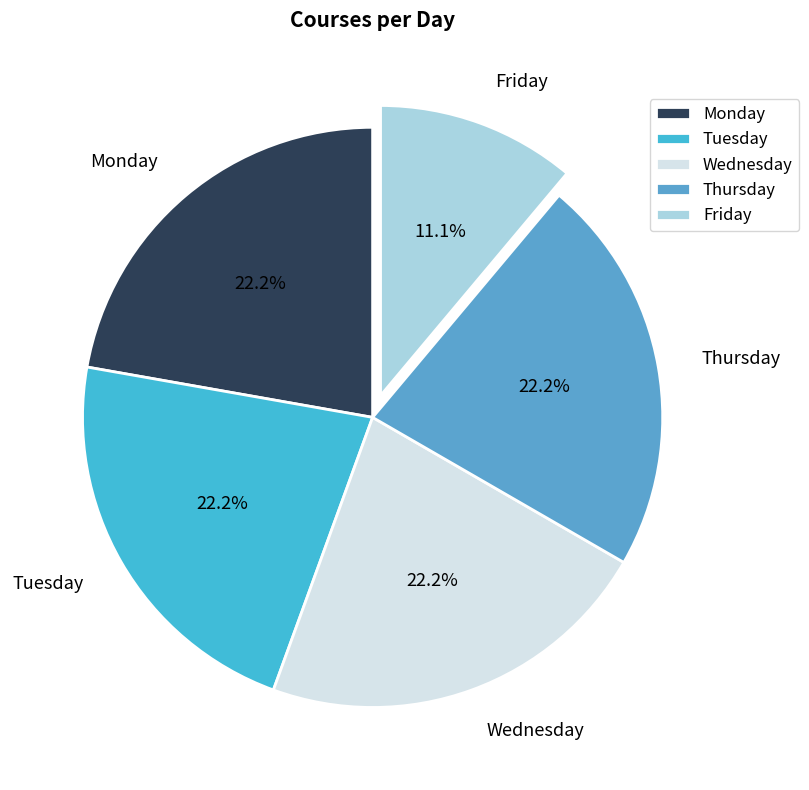

Is the sum of Tuesday and Friday greater than half?

No